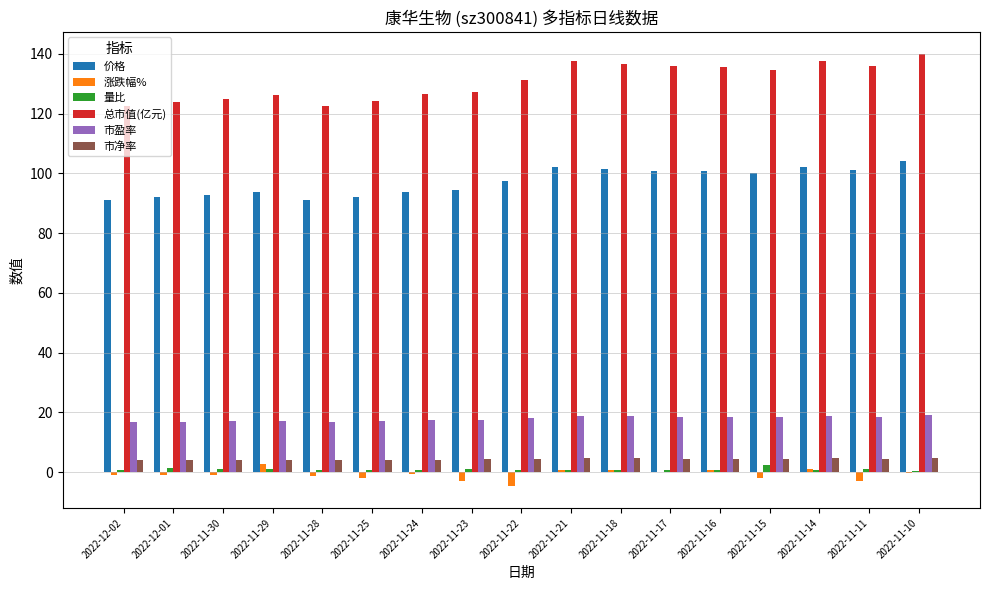

What is the total value across all series at 2022-11-29?

245.0